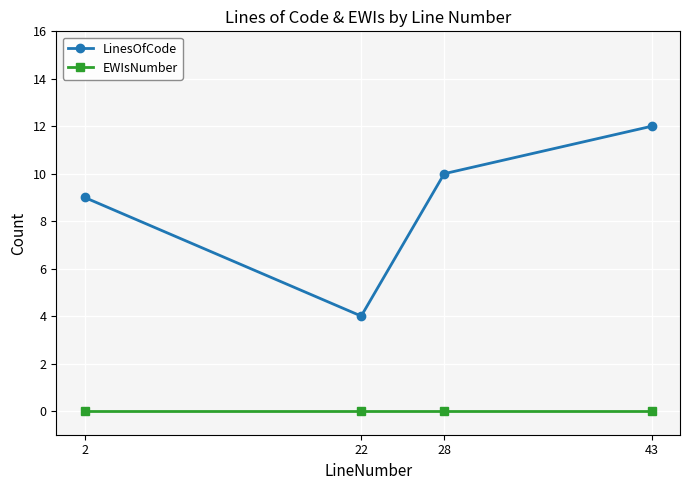

What is the total value across all series at 28?

10